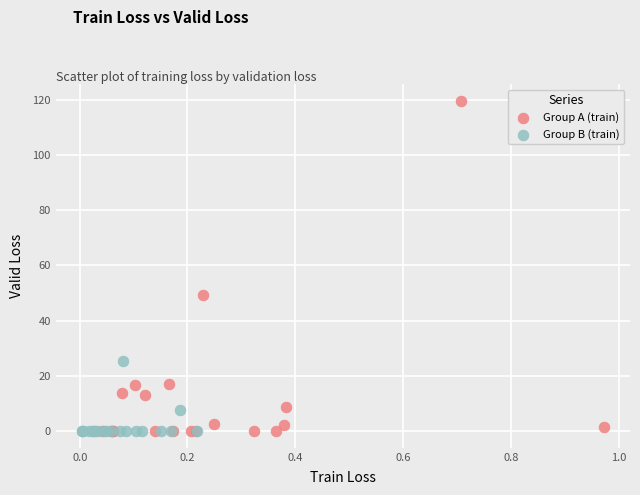

Which series has the largest Y range (max minus min)?

Group A (train)